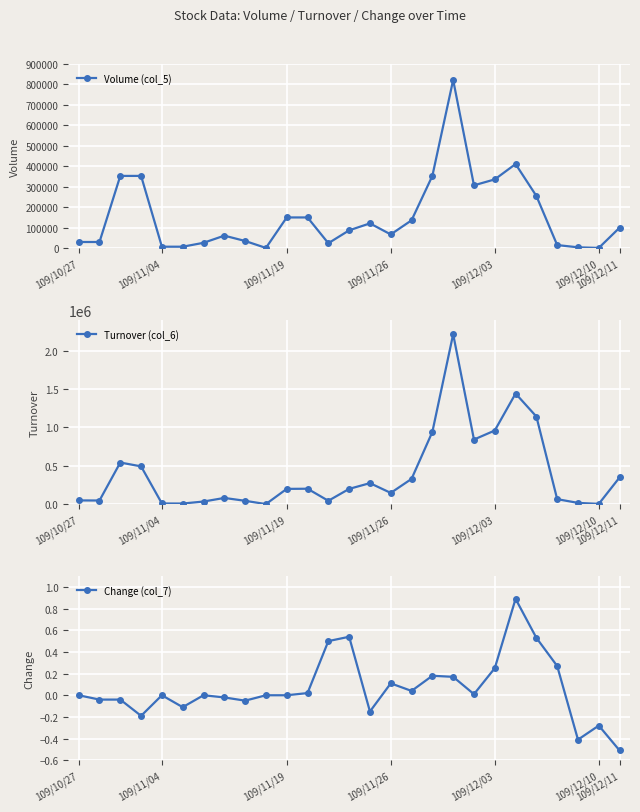

What are all the series names shown in the legend?

Volume (col_5), Turnover (col_6), Change (col_7)